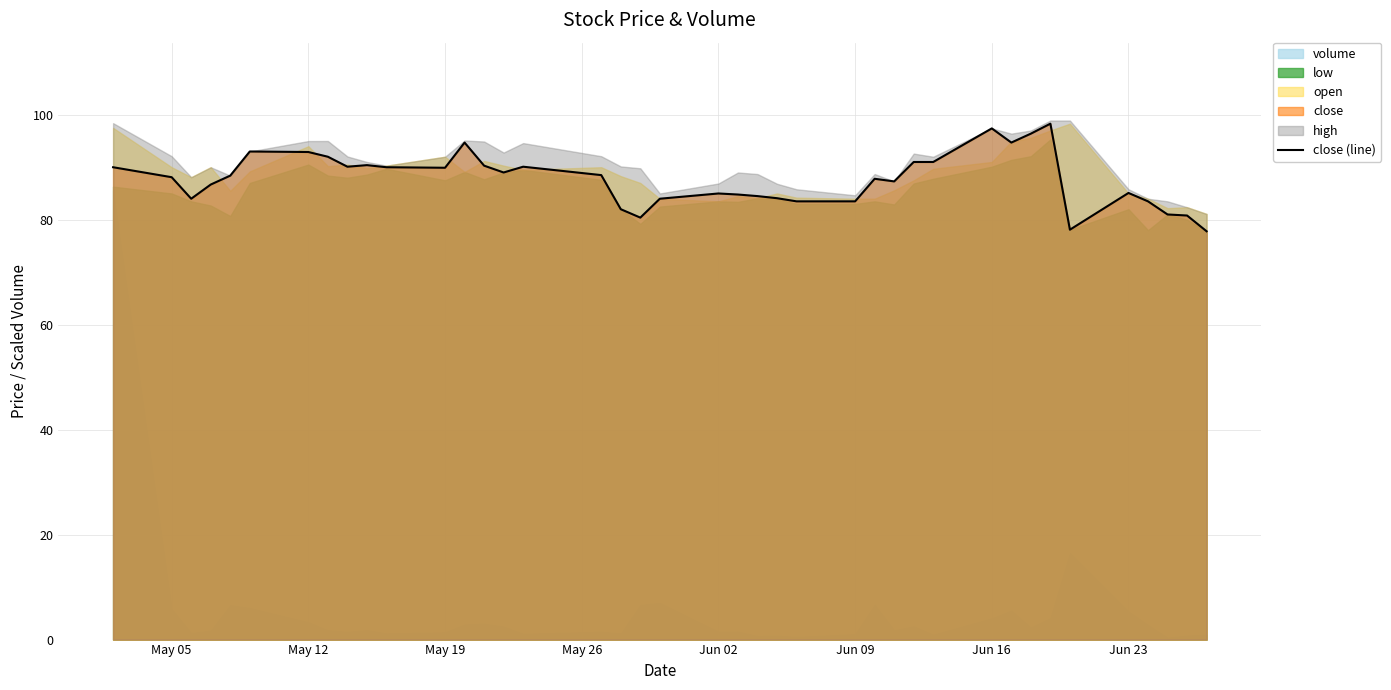

The value of close (line) at May 12 is 92.9. True or false?

True